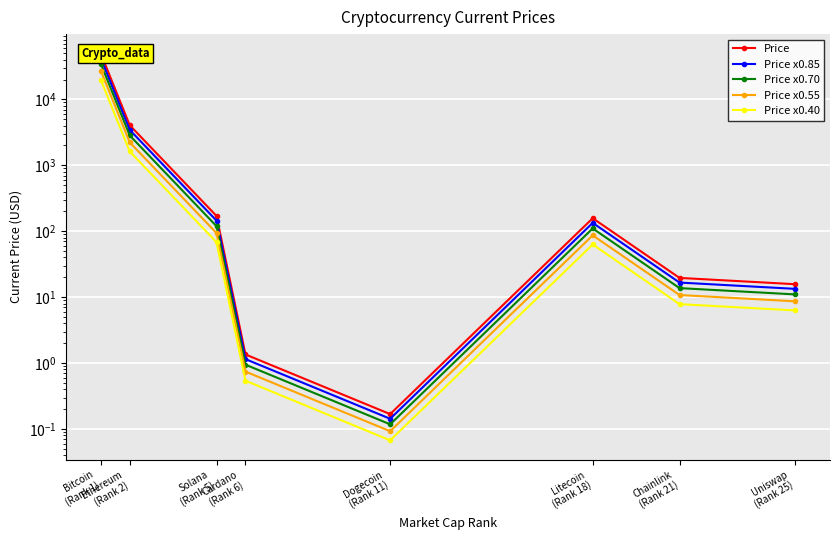

What is the label of the 1st point from the right?

Uniswap
(Rank 25)